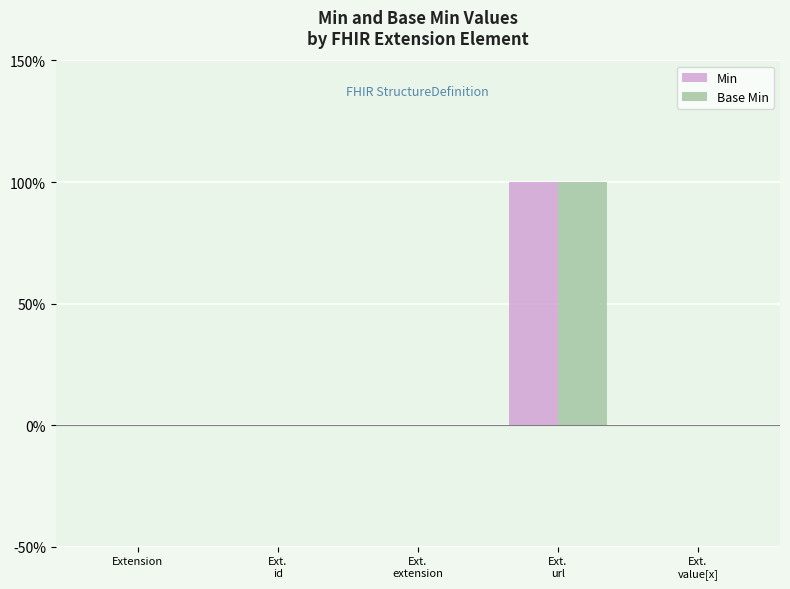

What are all the series names shown in the legend?

Min, Base Min